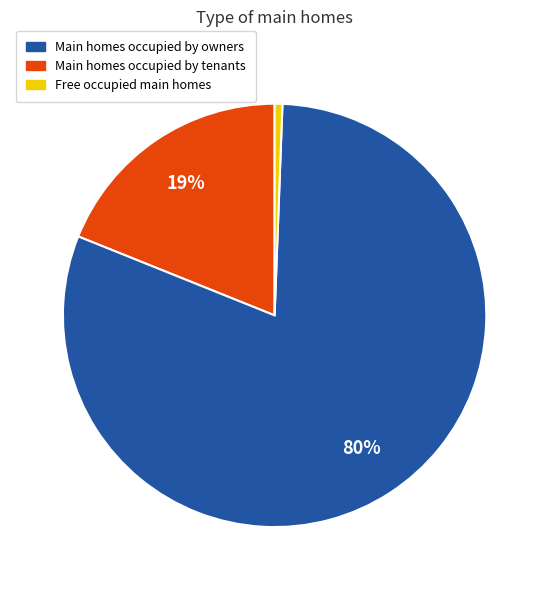

To the nearest percent, what is the average slice percentage?

33%